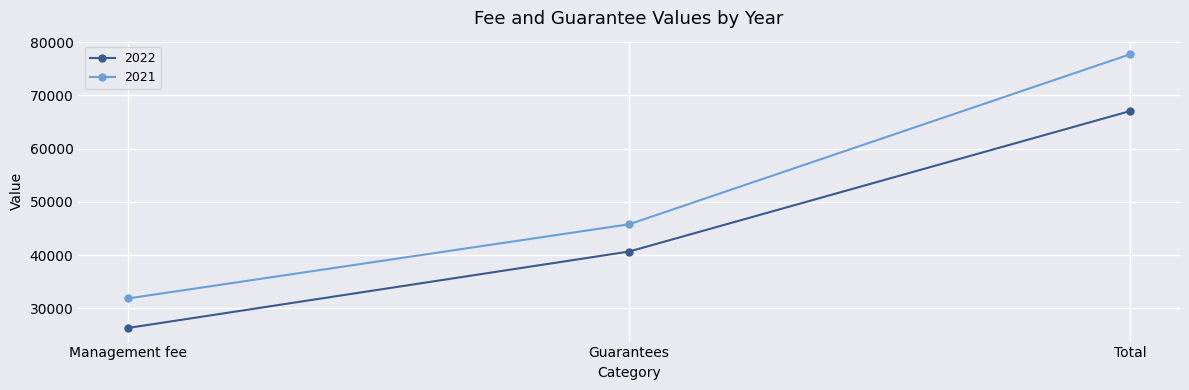

Is it true that 2021 equals 77685 at Total?

True